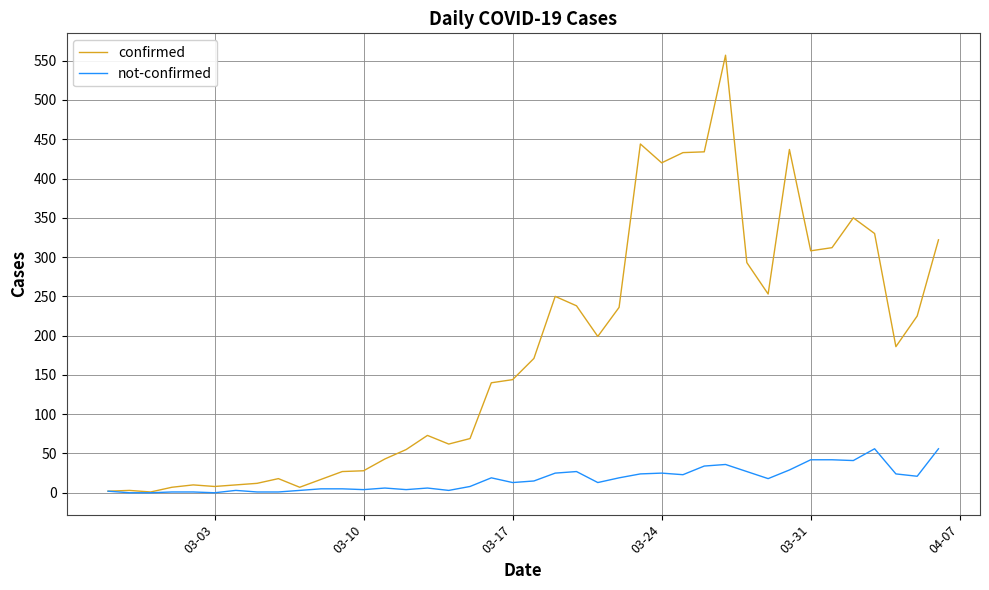

Rank the series by their maximum value, from lowest to highest.

not-confirmed, confirmed